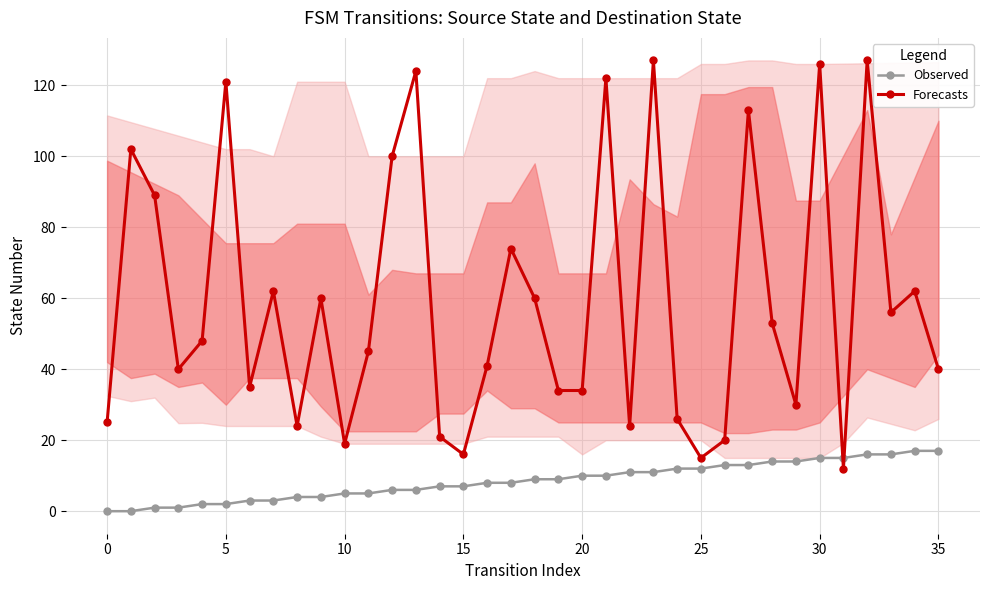

Is it true that Forecasts equals 41 at 16?

True